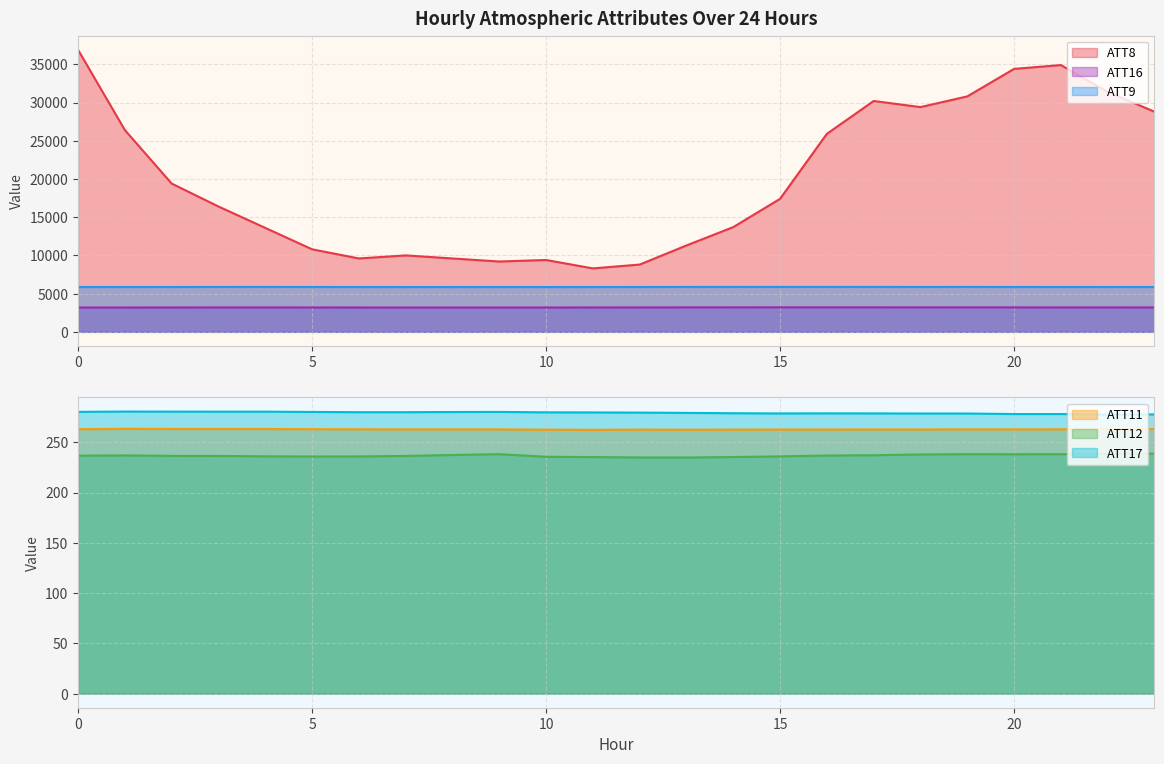

Count the number of categories in the chart.

24